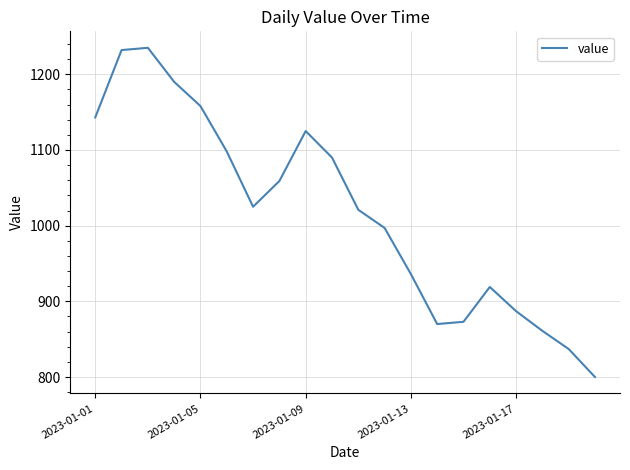

What is the smallest value displayed?

800